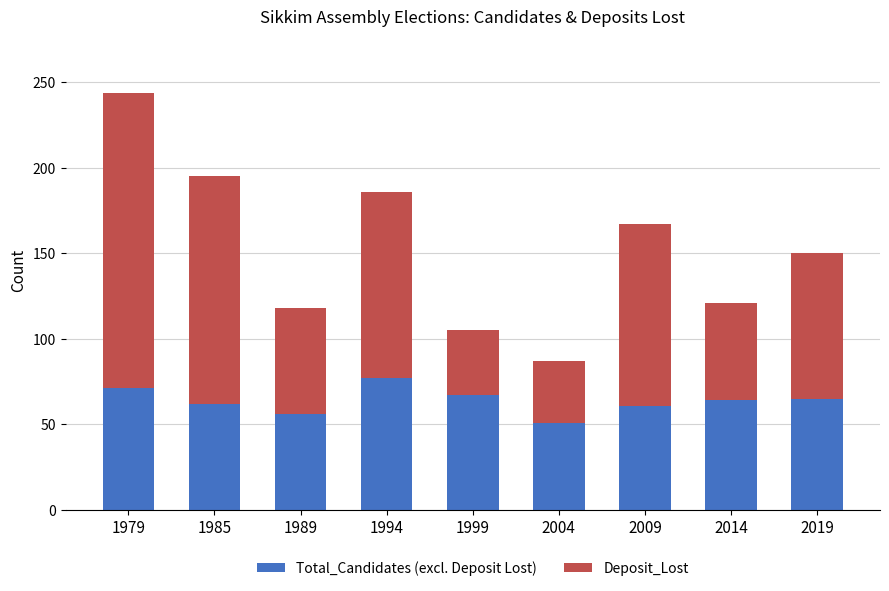

How many series are shown in this chart?

2